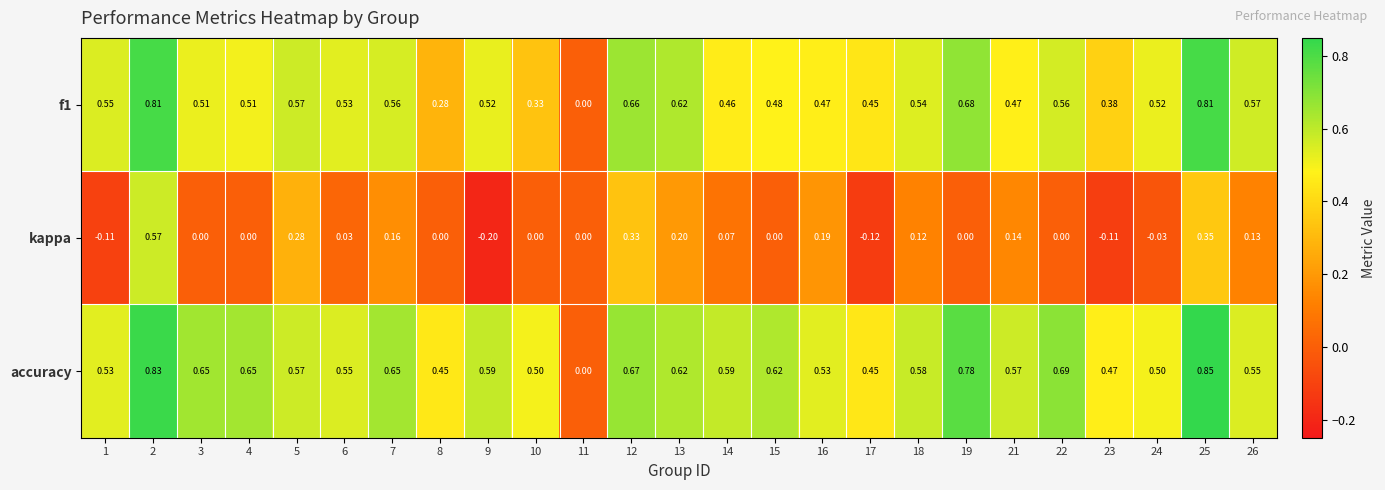

Which series has the largest total across all categories?

accuracy